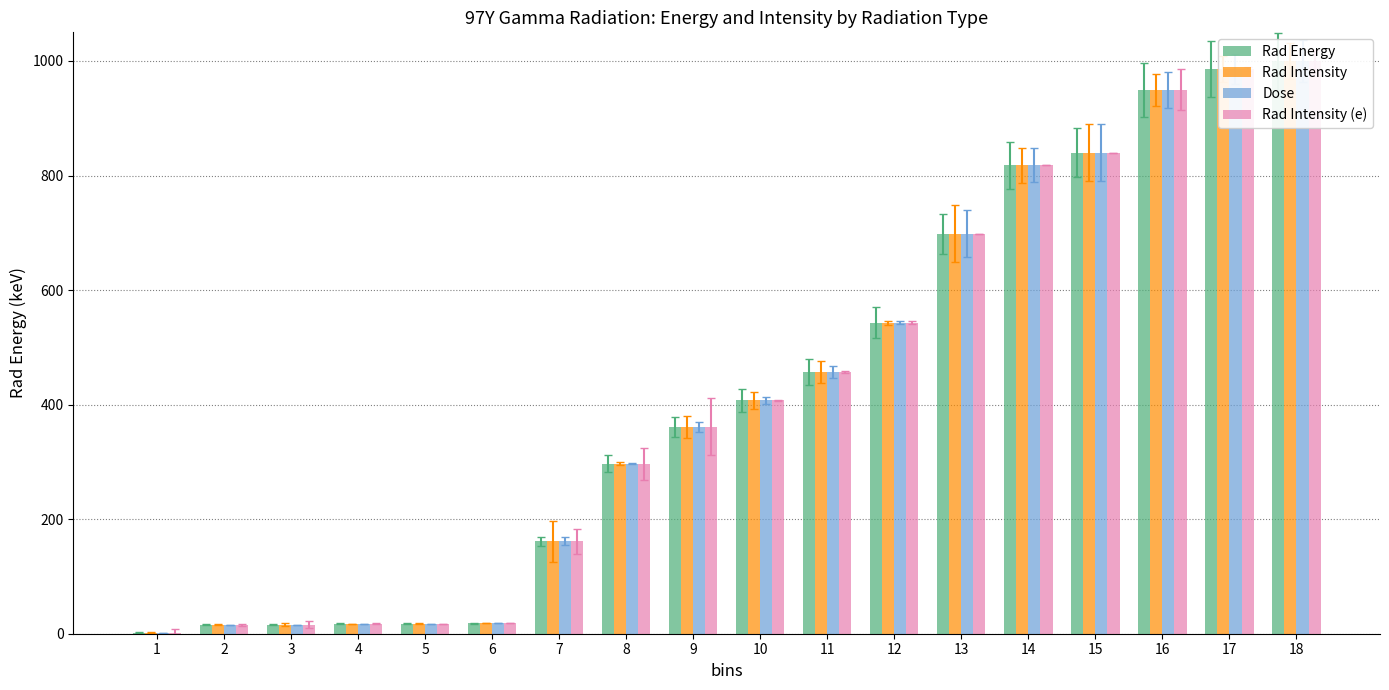

Reading left to right, what are all the values shown in this chart?

Rad Energy: 1=2.0	2=15.7	3=15.8	4=17.7	5=17.7	6=18.0	7=161.4	8=297.0	9=361.2	10=407.2	11=456.8	12=542.8	13=698.2	14=817.9	15=840.1	16=949.6	17=986.1	18=999.5
Rad Intensity: 1=2.0	2=15.7	3=15.8	4=17.7	5=17.7	6=18.0	7=161.4	8=297.0	9=361.2	10=407.2	11=456.8	12=542.8	13=698.2	14=817.9	15=840.1	16=949.6	17=986.1	18=999.5
Dose: 1=2.0	2=15.7	3=15.8	4=17.7	5=17.7	6=18.0	7=161.4	8=297.0	9=361.2	10=407.2	11=456.8	12=542.8	13=698.2	14=817.9	15=840.1	16=949.6	17=986.1	18=999.5
Rad Intensity (e): 1=2.0	2=15.7	3=15.8	4=17.7	5=17.7	6=18.0	7=161.4	8=297.0	9=361.2	10=407.2	11=456.8	12=542.8	13=698.2	14=817.9	15=840.1	16=949.6	17=986.1	18=999.5